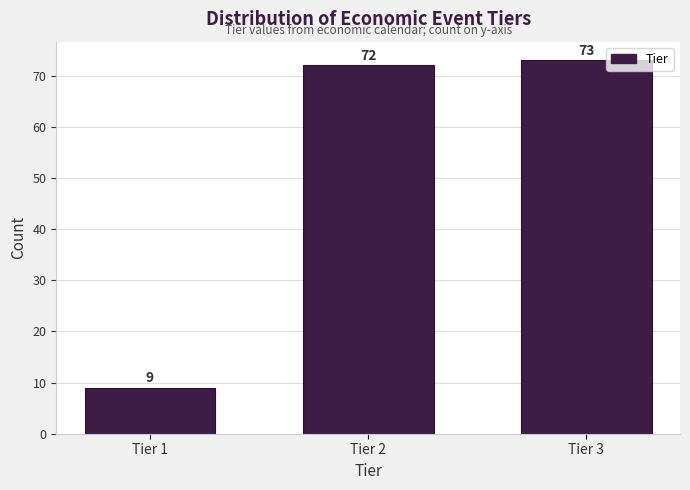

Reading left to right, what are all the values shown in this chart?

Tier 1=9	Tier 2=72	Tier 3=73